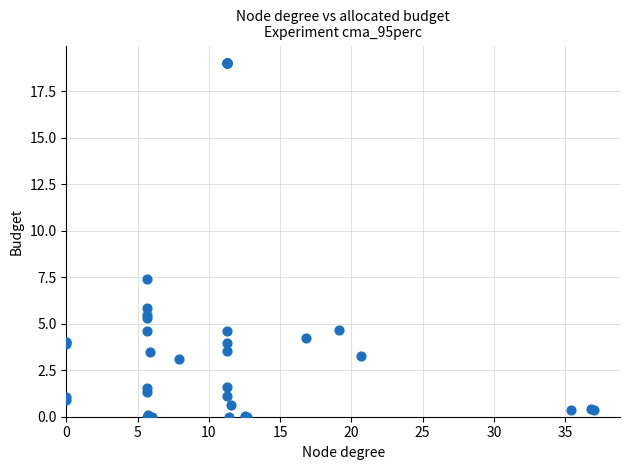

What Y value in the scatter plot is closest to 9?

7.4